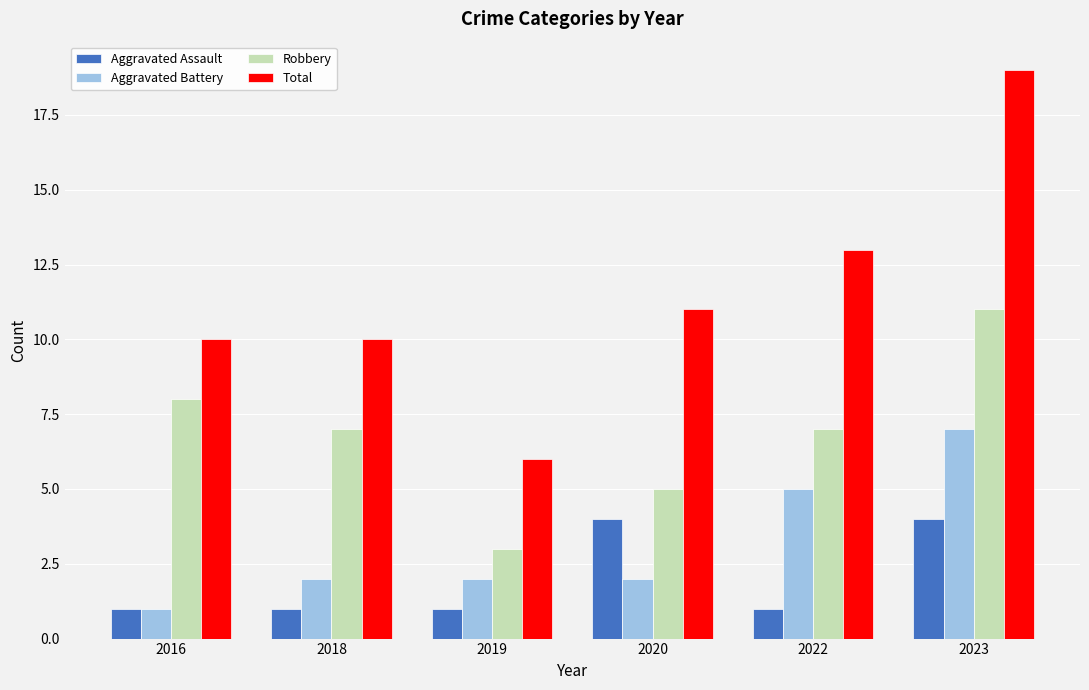

Rank the series at 2020 from highest to lowest value.

Total, Robbery, Aggravated Assault, Aggravated Battery